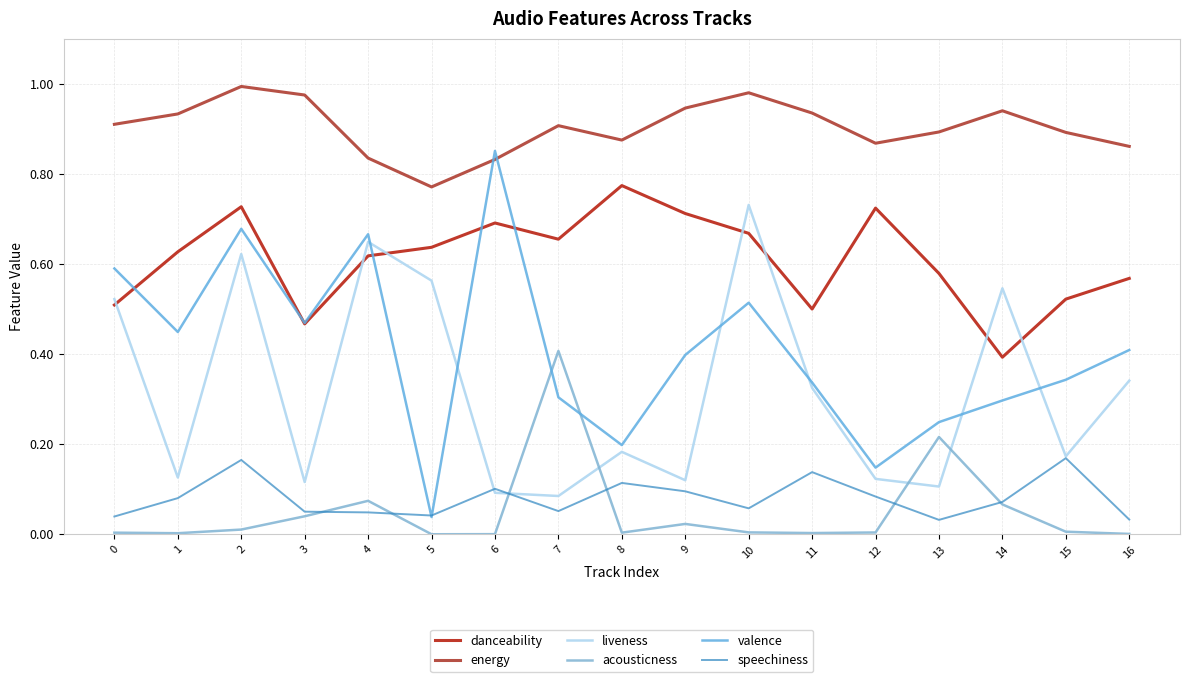

Does the chart display data point markers on the line(s)?

No